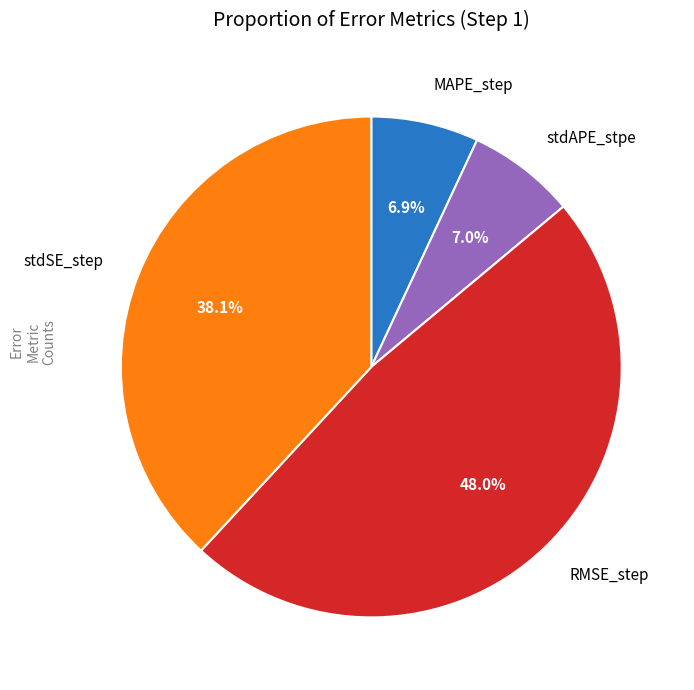

Is there a majority slice in this chart?

No